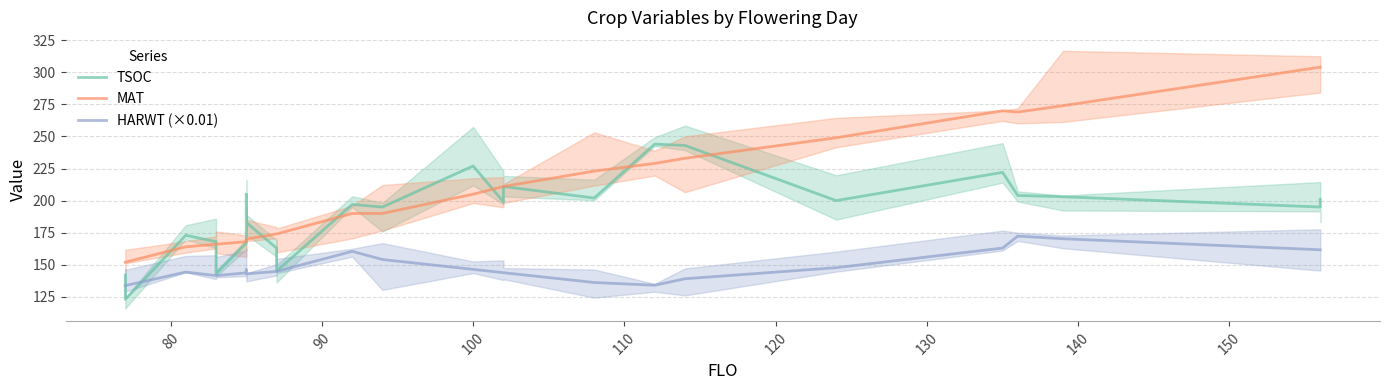

True or false: MAT has more than 1 points higher than both neighbors.

False